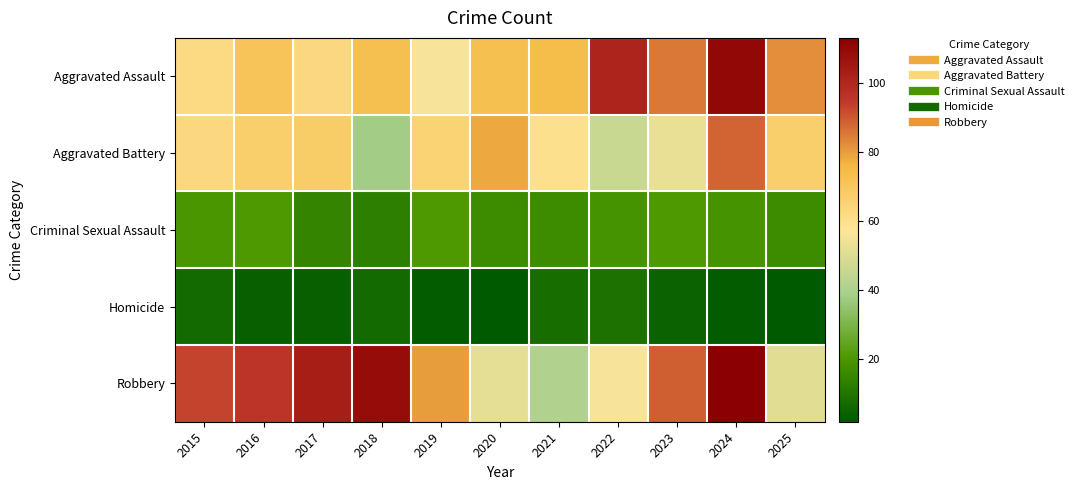

What is the spread (max minus min) of values at 2017?

99